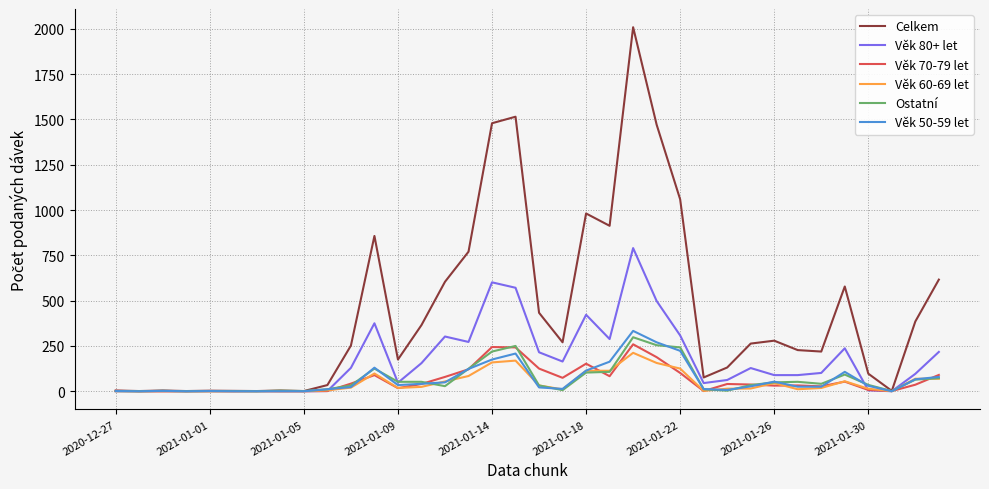

Which series has the largest total across all categories?

Celkem